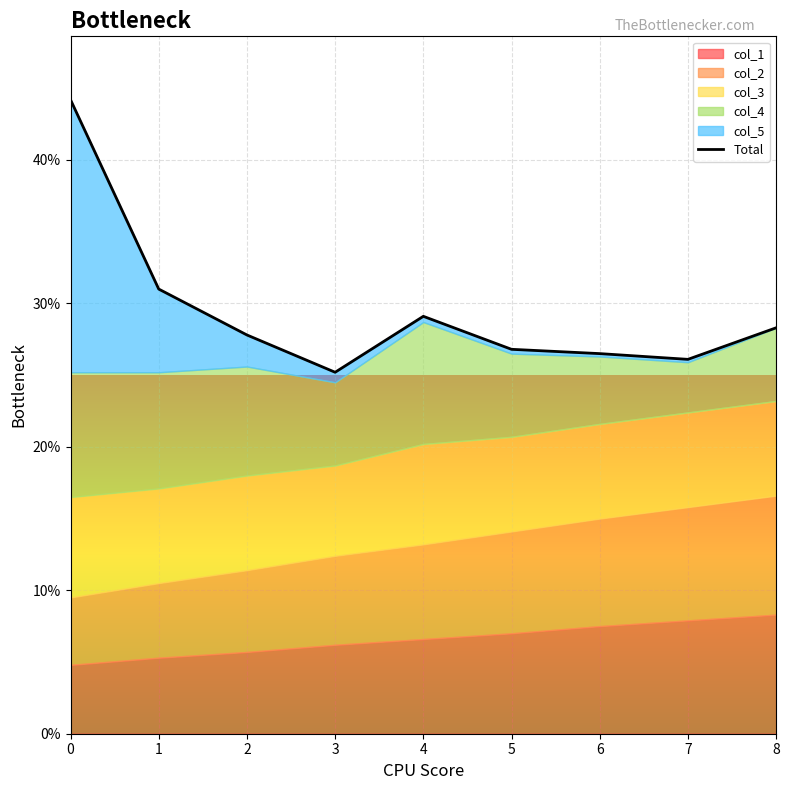

At which category does the data reach its first local valley?

3